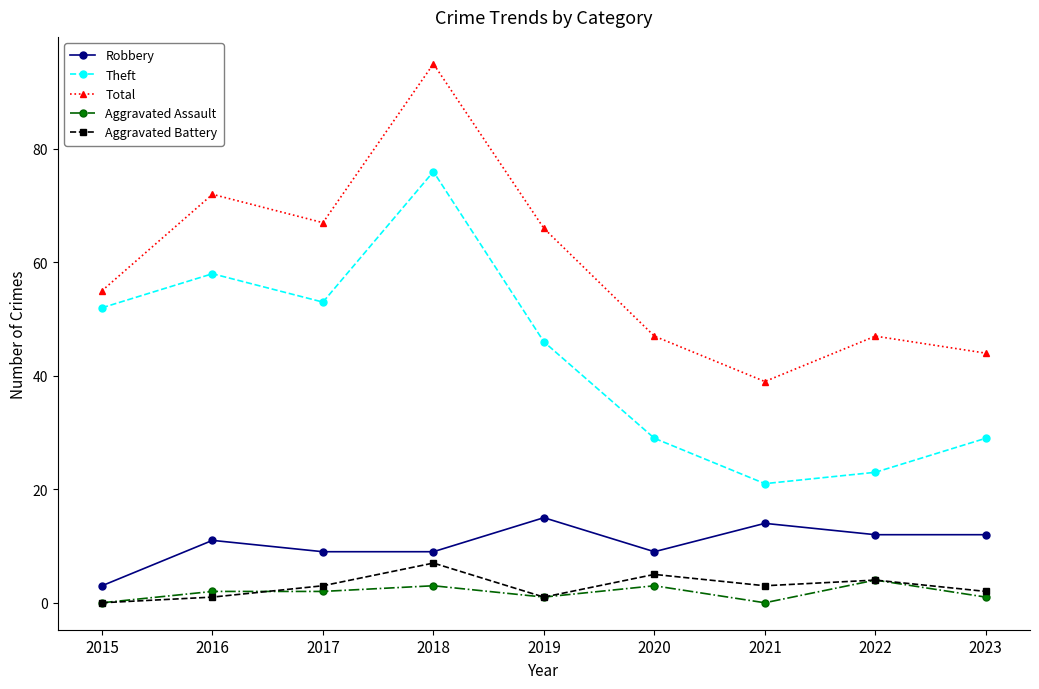

What is the approximate value of Aggravated Battery at 2018?

7